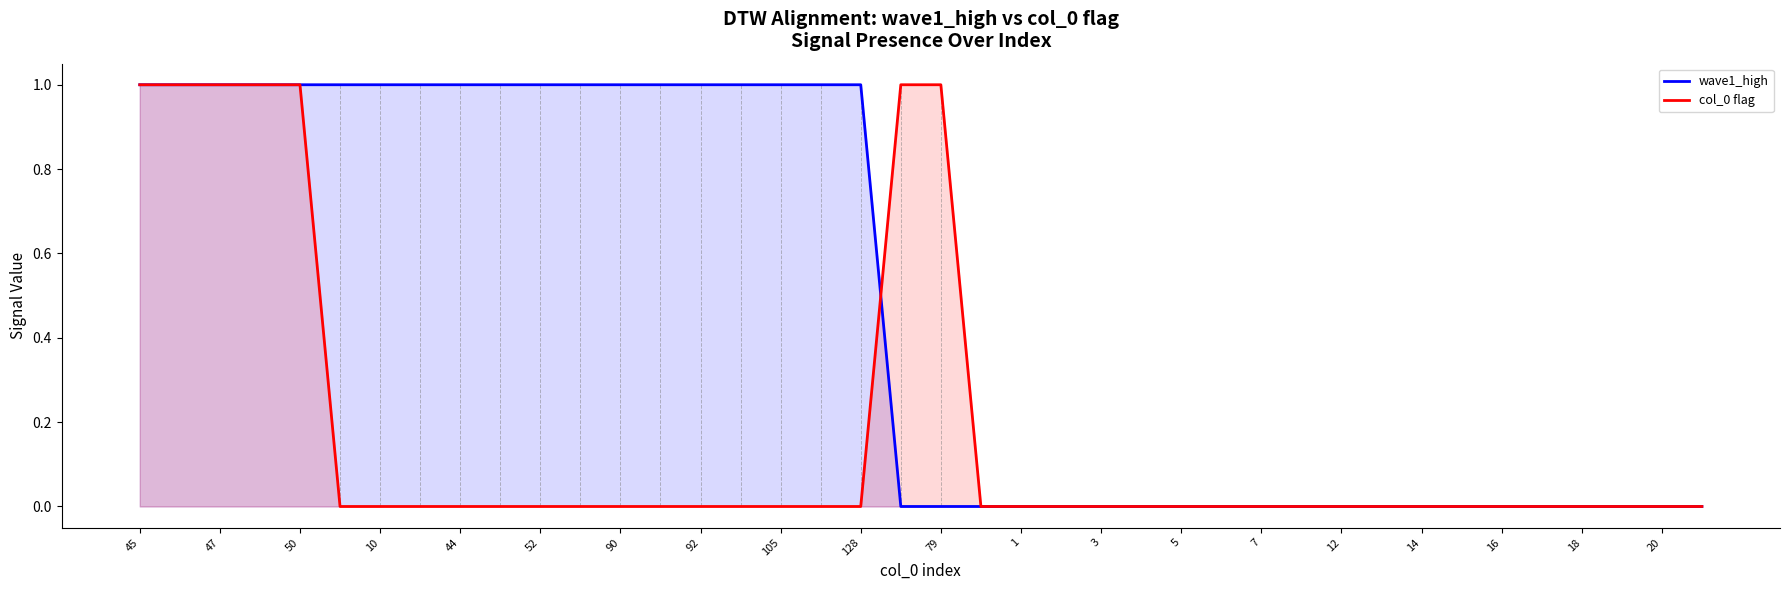

What is the label of the 19th point from the right?

21